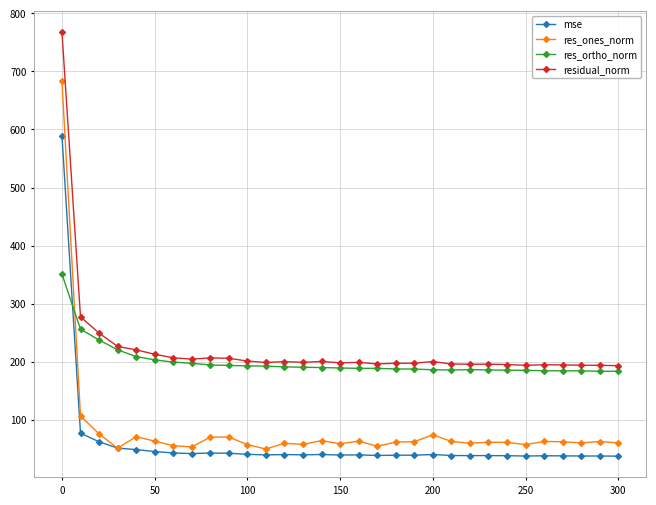

What is the maximum value shown in the chart?

767.7